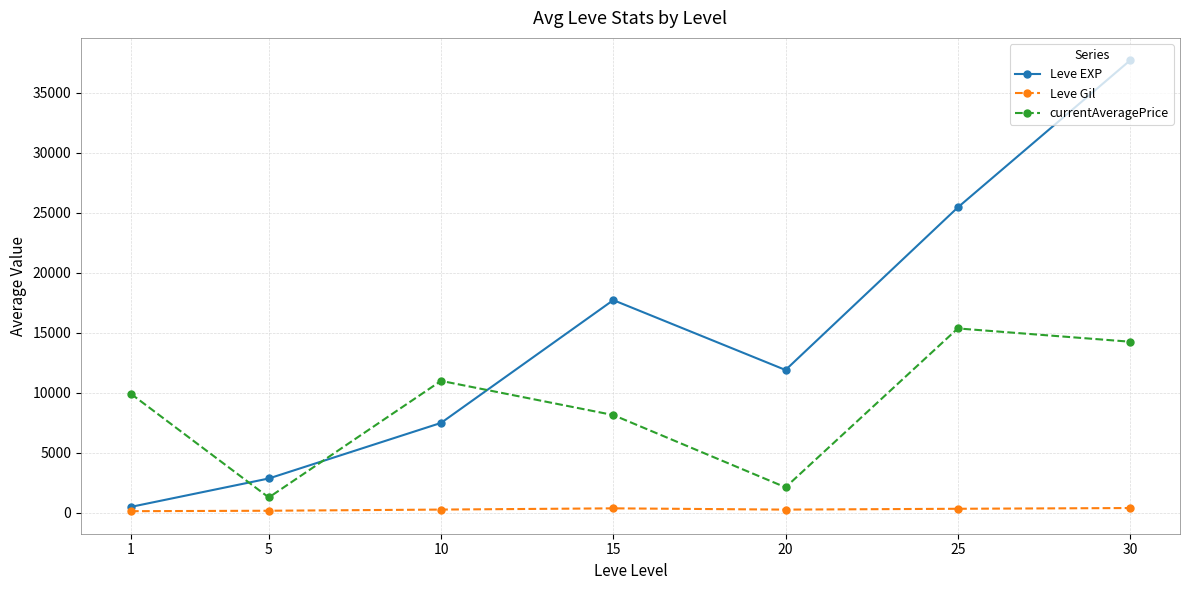

Rank the categories by Leve EXP value from highest to lowest.

30, 25, 15, 20, 10, 5, 1